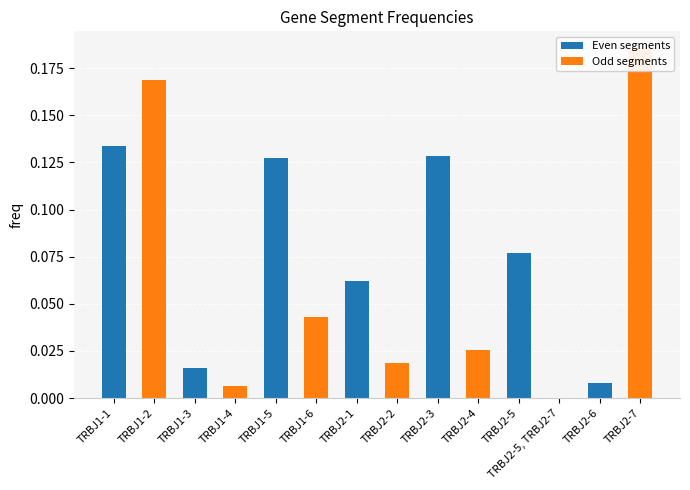

What is the difference between the maximum and minimum values in the Odd segments series?

0.2